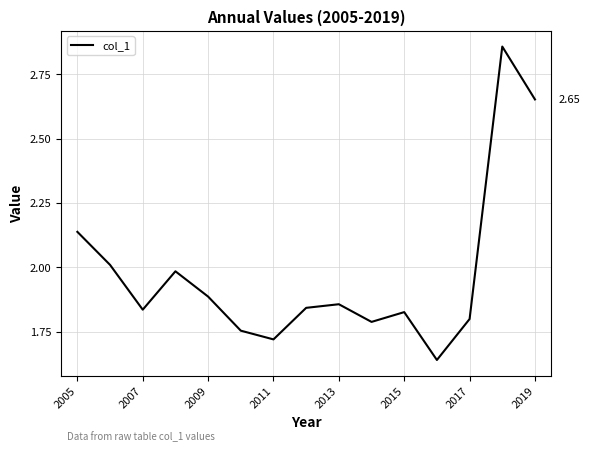

What is the difference between the maximum and minimum values?

1.2